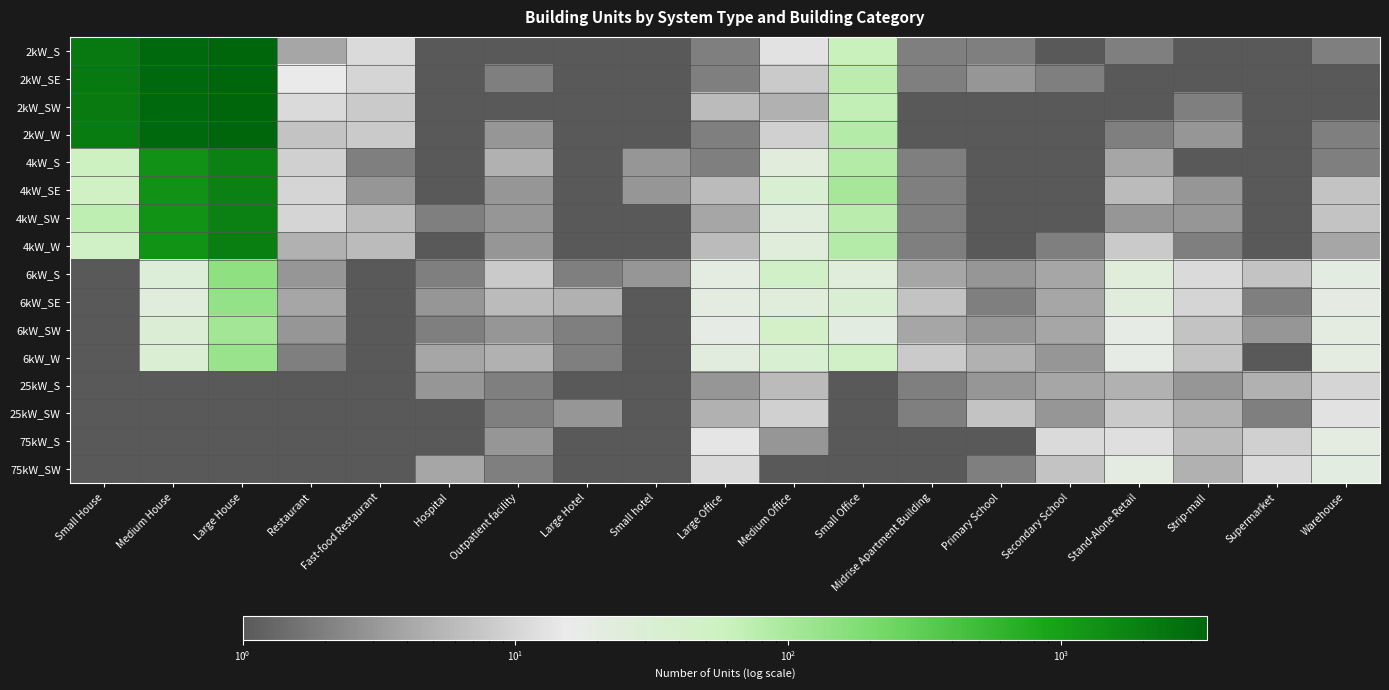

What is the total value across all series at Fast-food Restaurant?

62